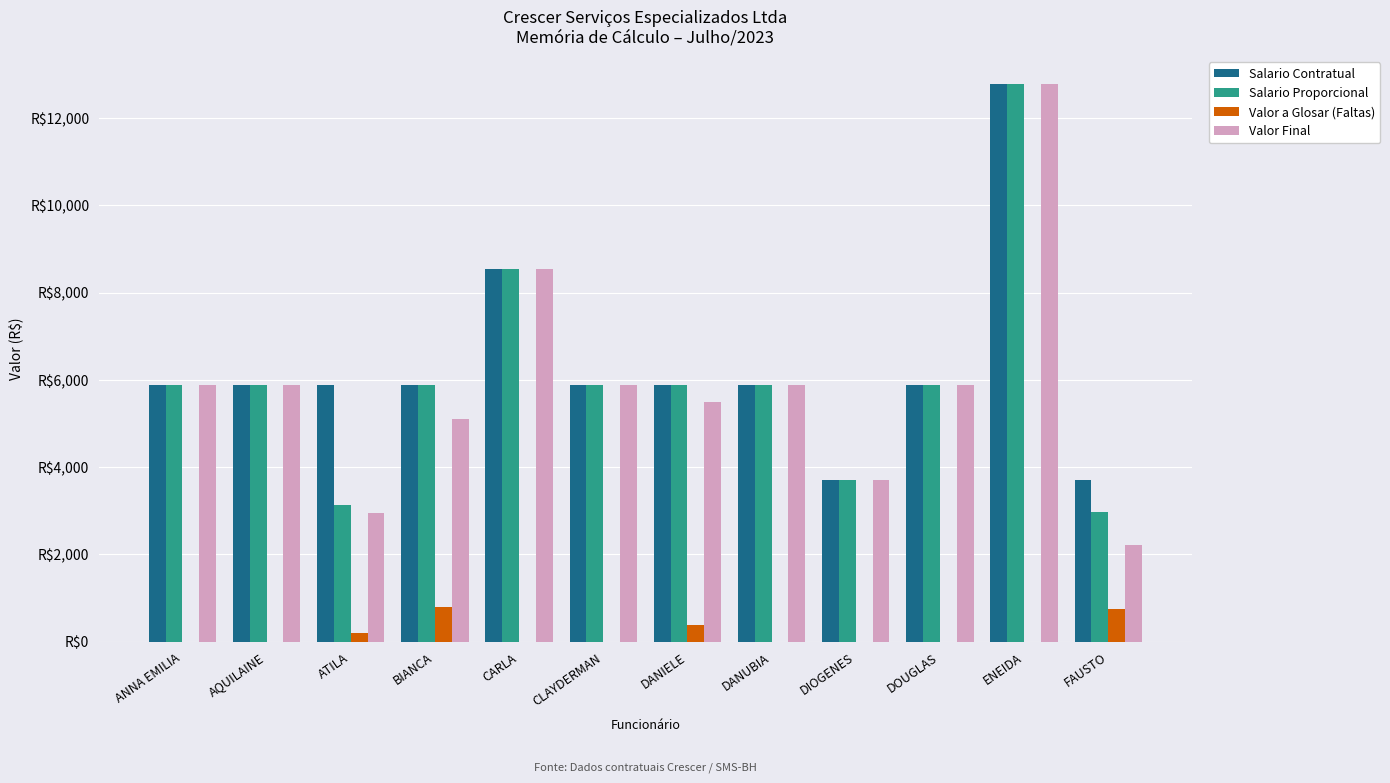

What are all the series names shown in the legend?

Salario Contratual, Salario Proporcional, Valor a Glosar (Faltas), Valor Final